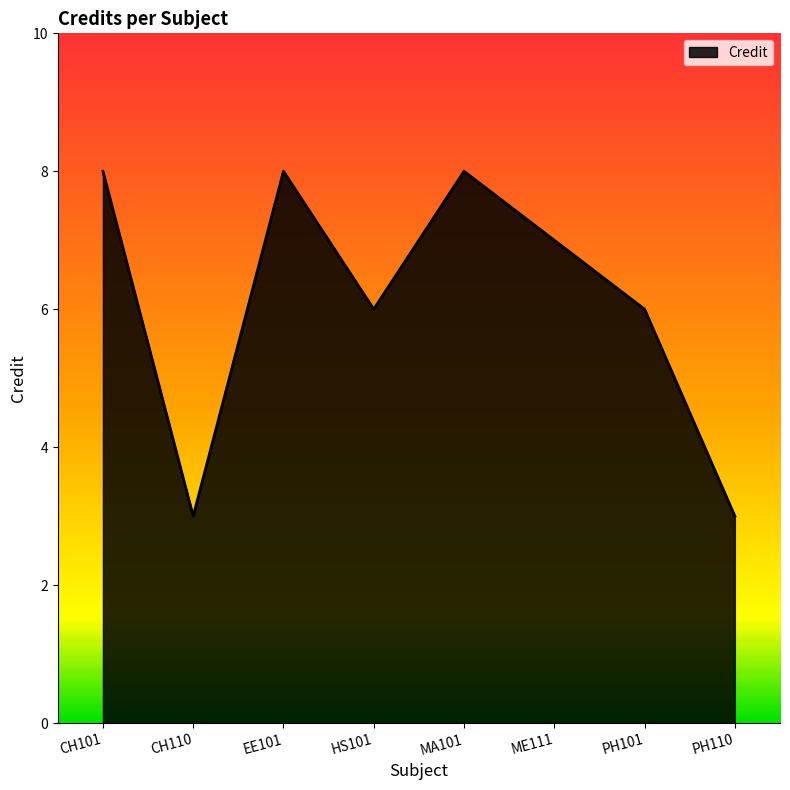

What is the smallest value displayed?

3